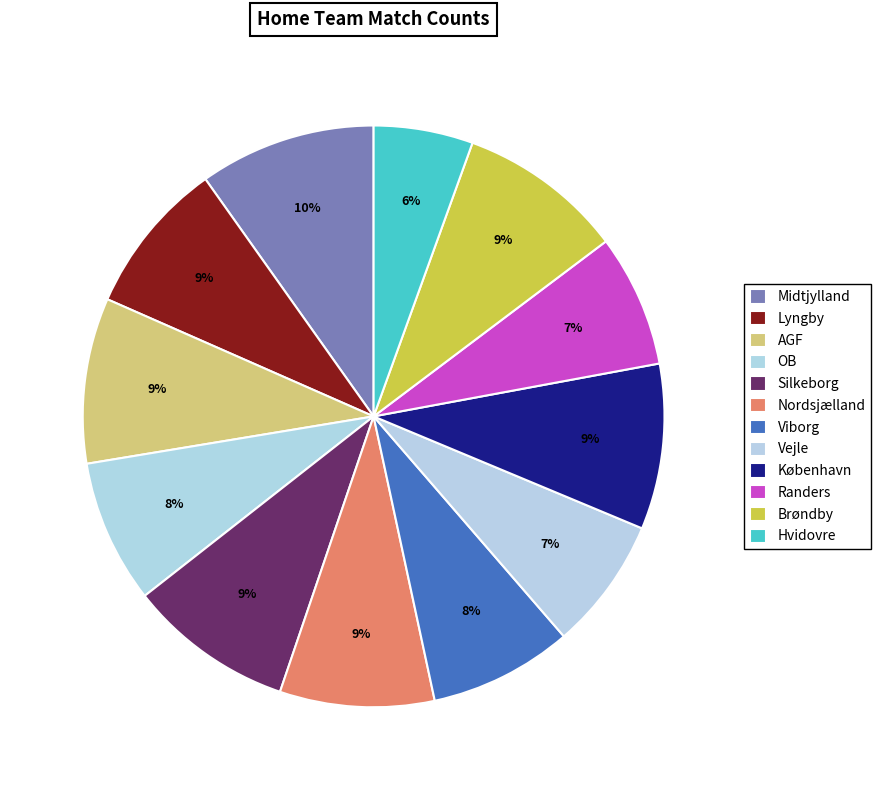

To the nearest percent, what is the difference between the largest and smallest slice percentages?

4%